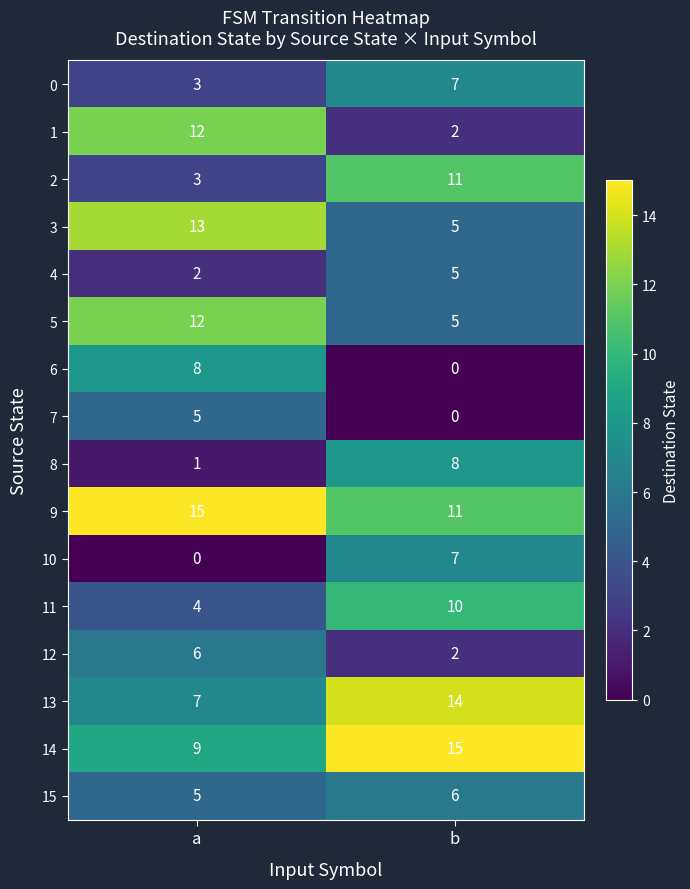

What is the spread (max minus min) of values at b?

15